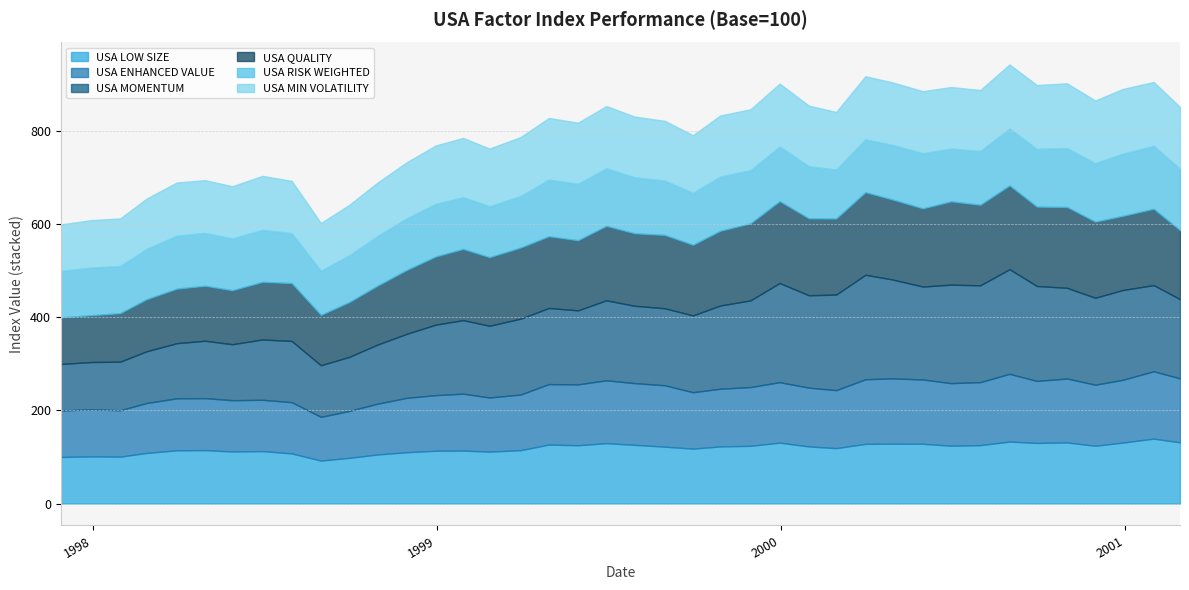

What position from the right is 1999-05-31?

22